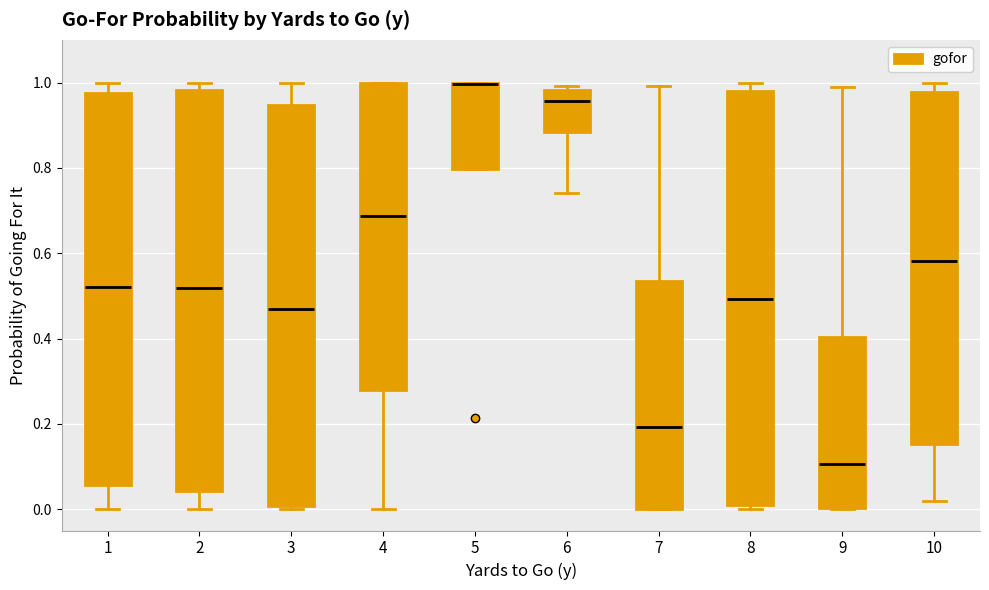

Where is the lower edge of the box at x = 3 on the y-axis? The values are not printed on the chart, so give them approximately, as read against the axis.

0.00